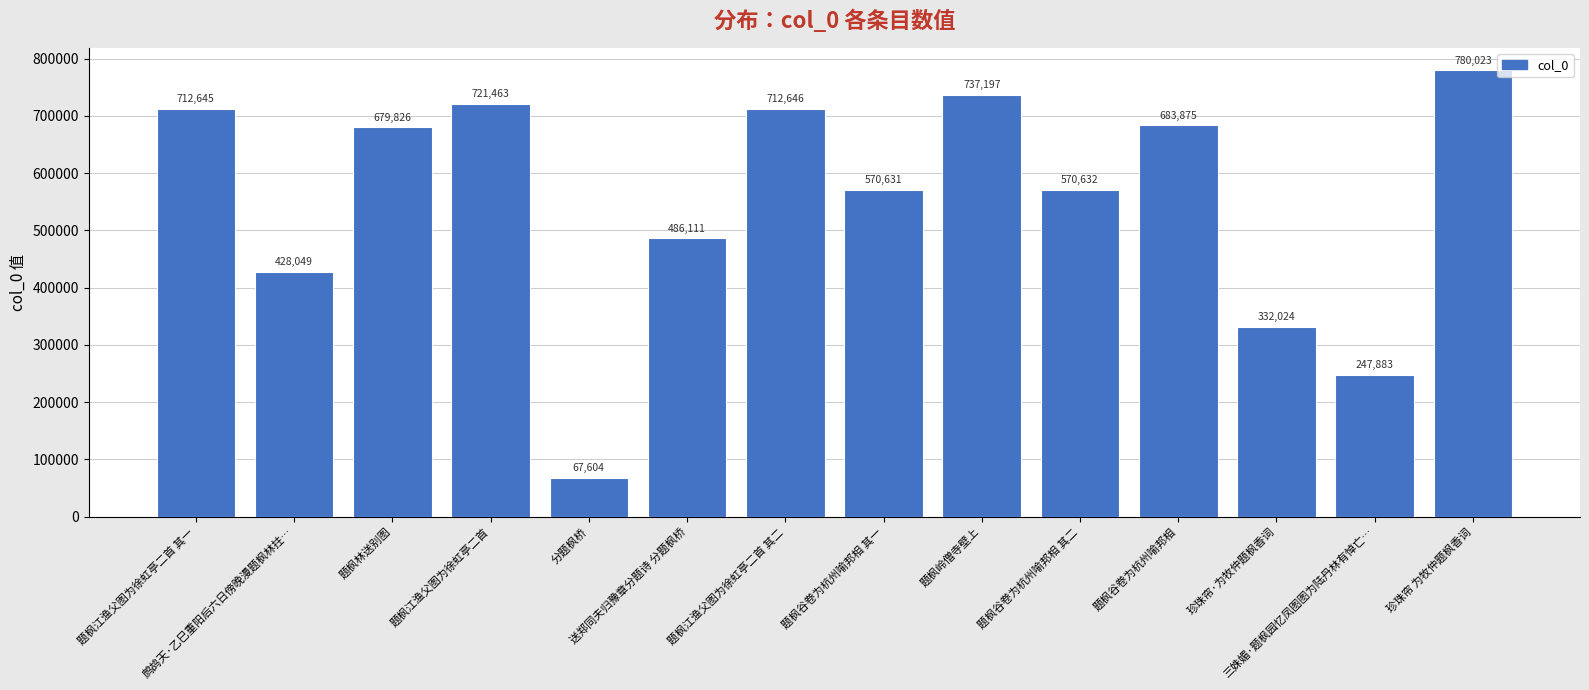

Which category has the highest value across all series?

珍珠帘 为牧仲题枫香词